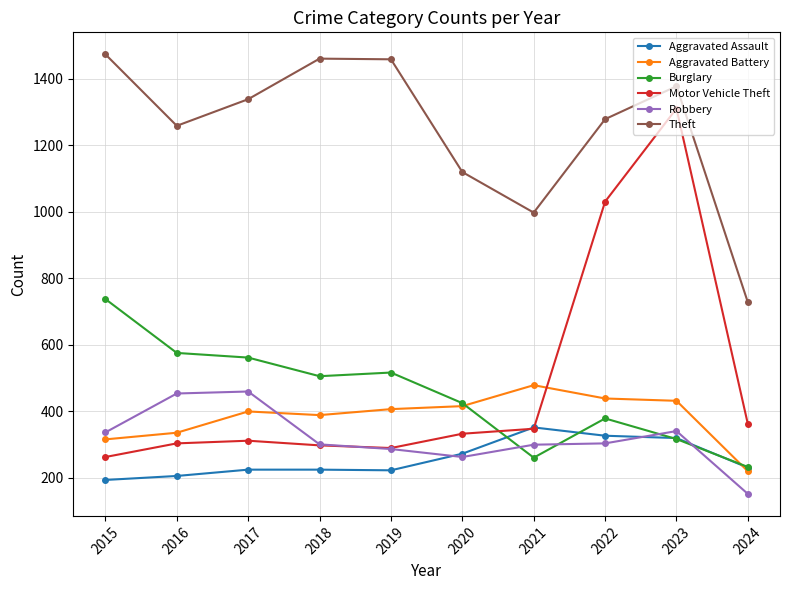

Which series has the largest total across all categories?

Theft